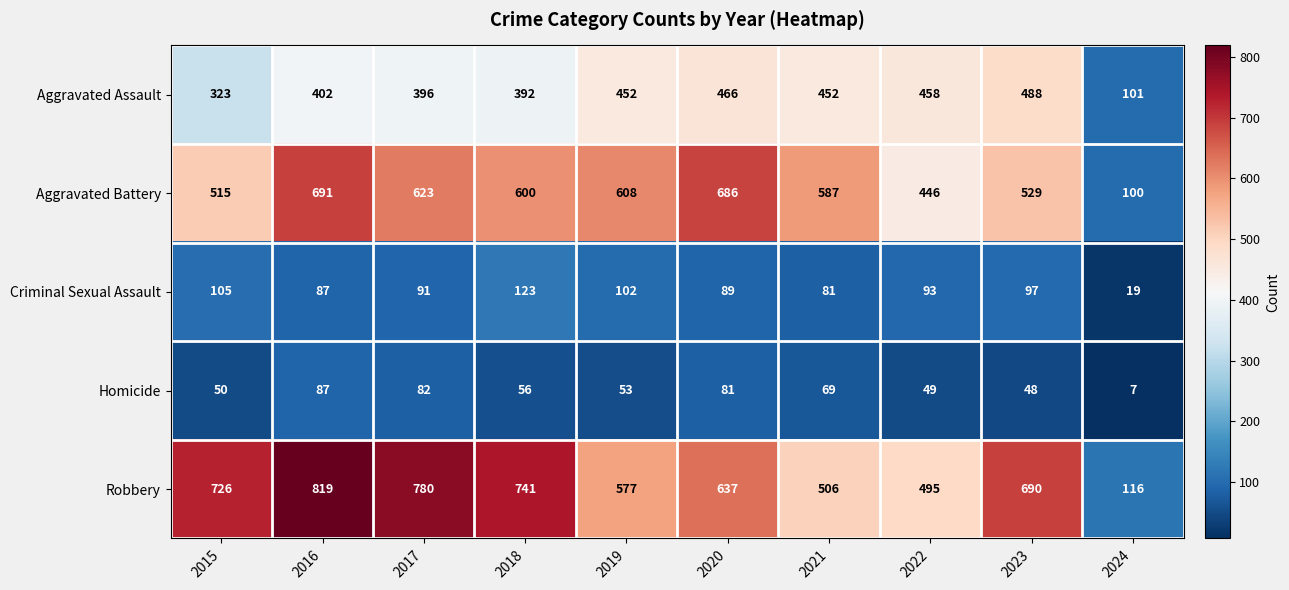

Rank the series by their maximum value, from lowest to highest.

Homicide, Criminal Sexual Assault, Aggravated Assault, Aggravated Battery, Robbery